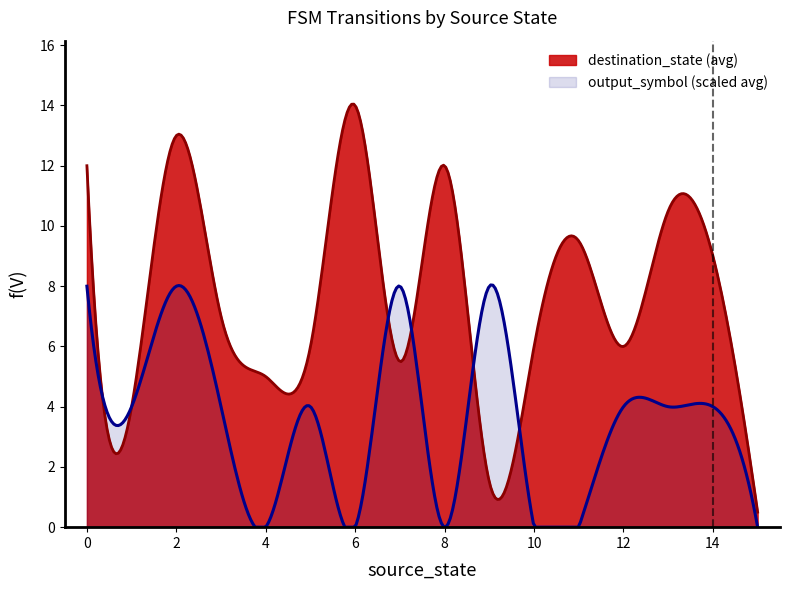

Which series has the largest total across all categories?

destination_state (avg)